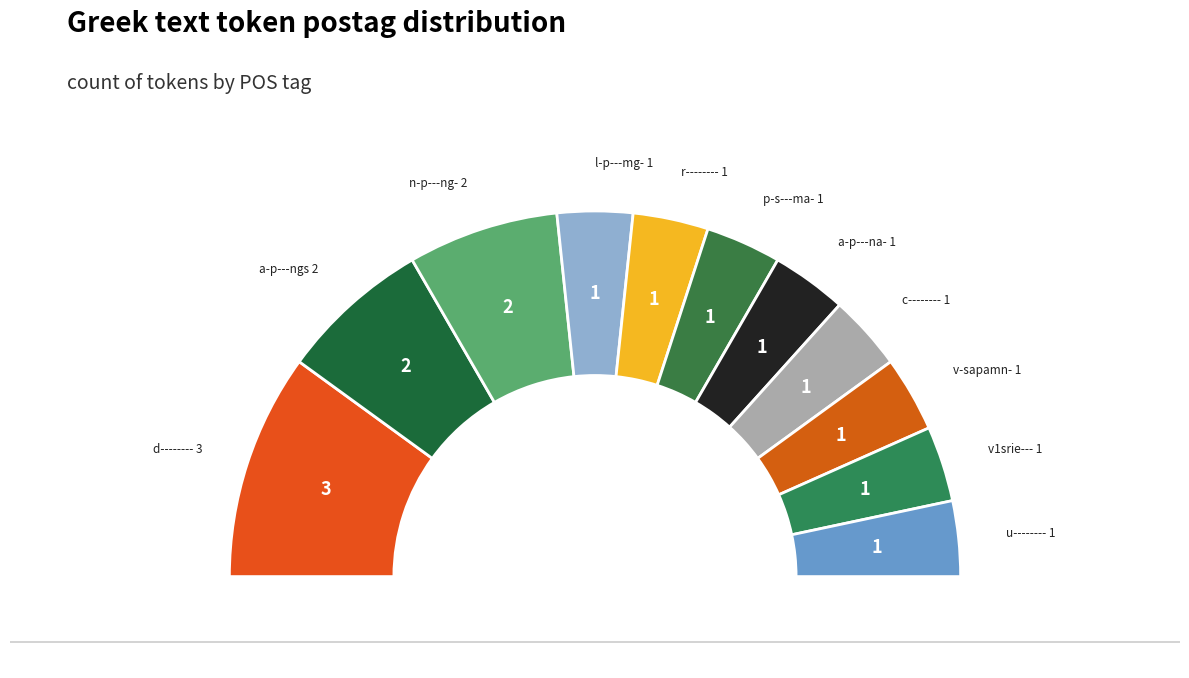

Is there any slice that represents more than half of the pie?

No